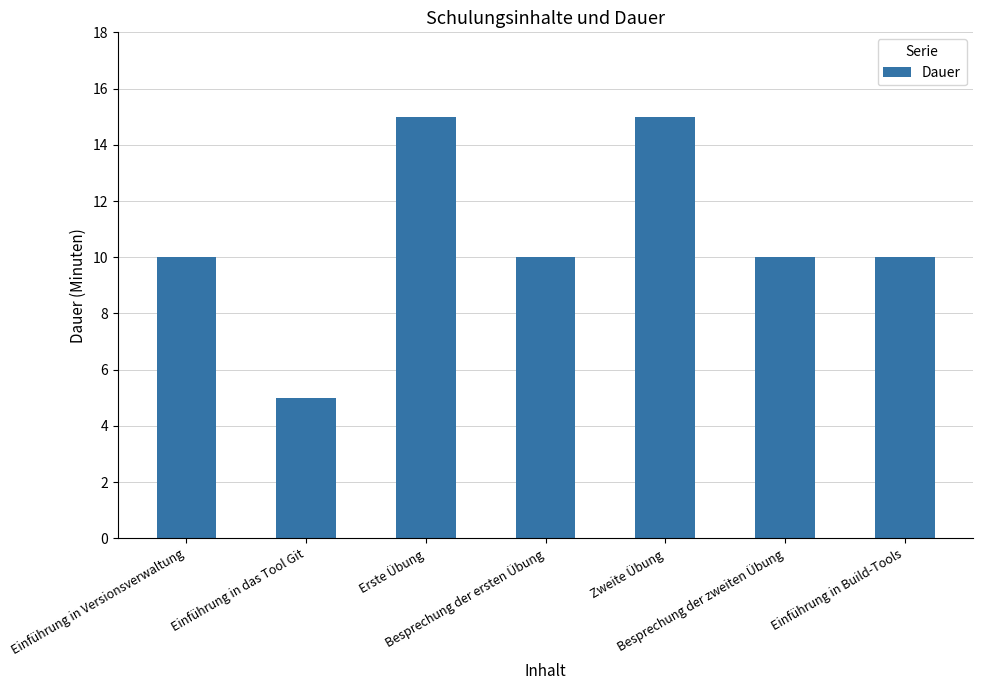

Reading left to right, list all the values displayed in this chart.

Einführung in Versionsverwaltung=10	Einführung in das Tool Git=5	Erste Übung=15	Besprechung der ersten Übung=10	Zweite Übung=15	Besprechung der zweiten Übung=10	Einführung in Build-Tools=10